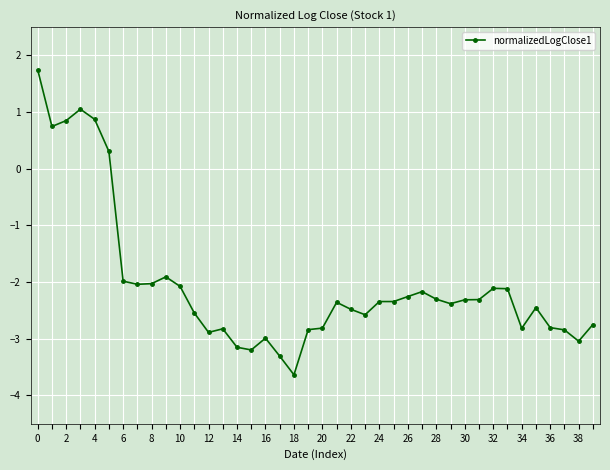

What is the difference between the maximum and minimum values?

5.4